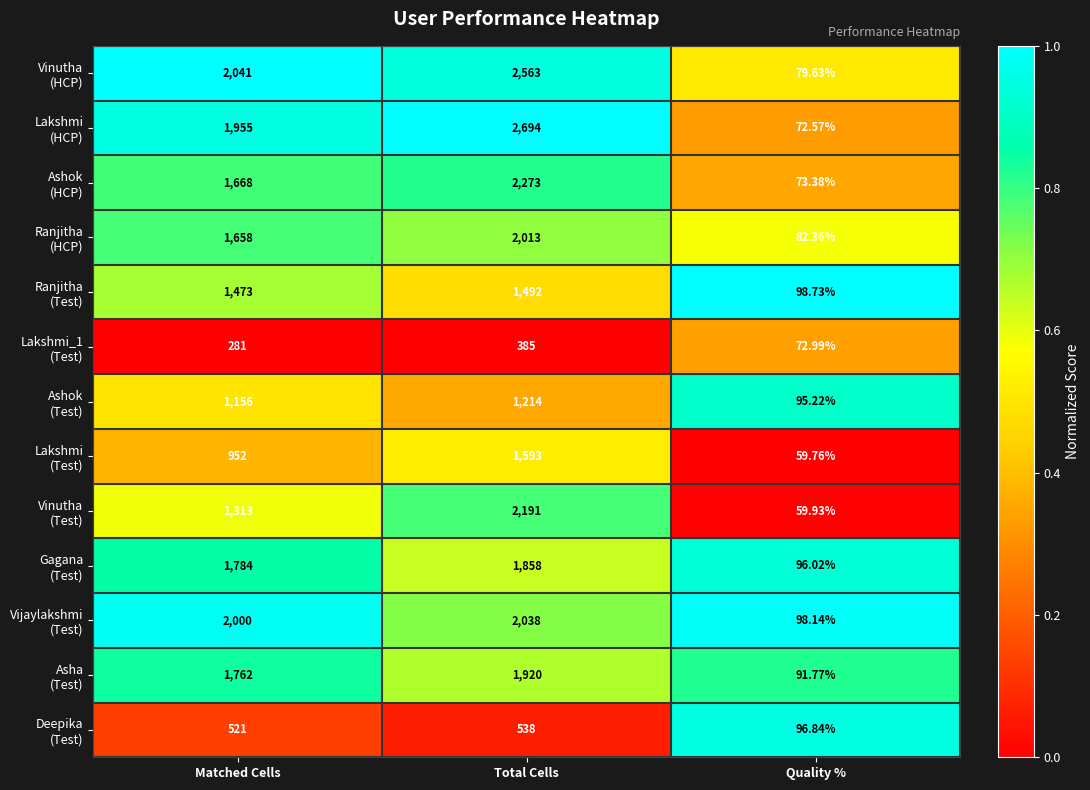

At which category is the sum across all series the highest?

Total Cells